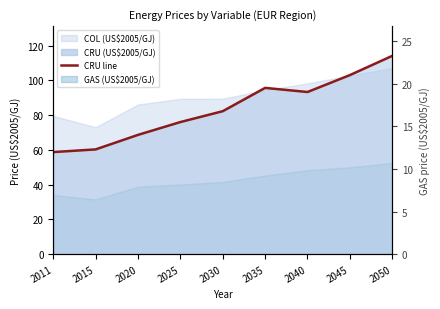

Reading left to right, transcribe all the data shown in this chart.

2011=58.7	2015=60.3	2020=68.6	2025=76.0	2030=82.3	2035=95.7	2040=93.3	2045=103.0	2050=114.1